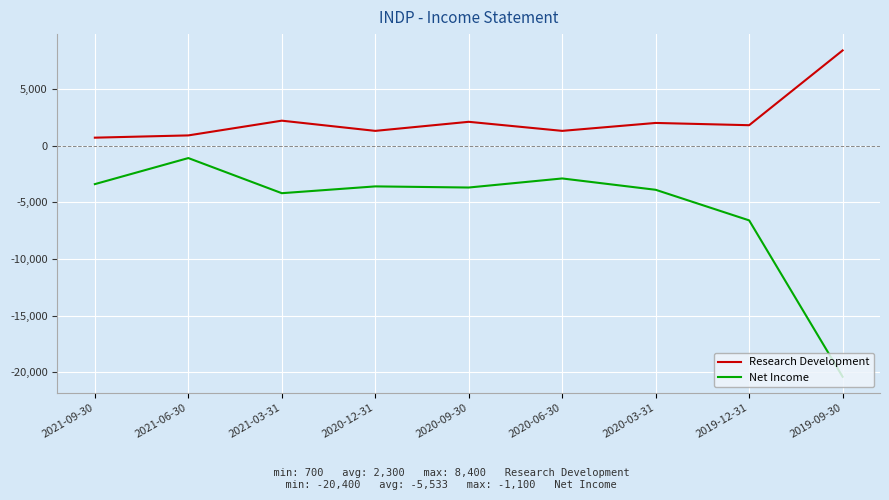

Count the number of categories in the chart.

9